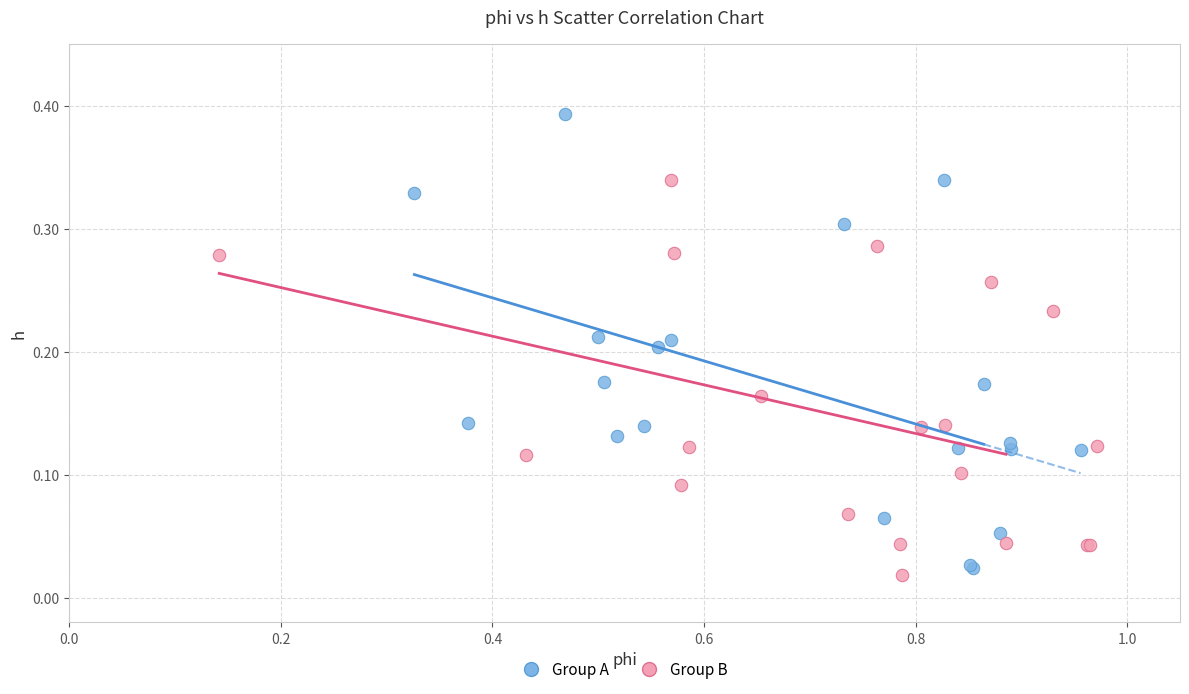

Which series reaches the maximum Y coordinate?

Group A